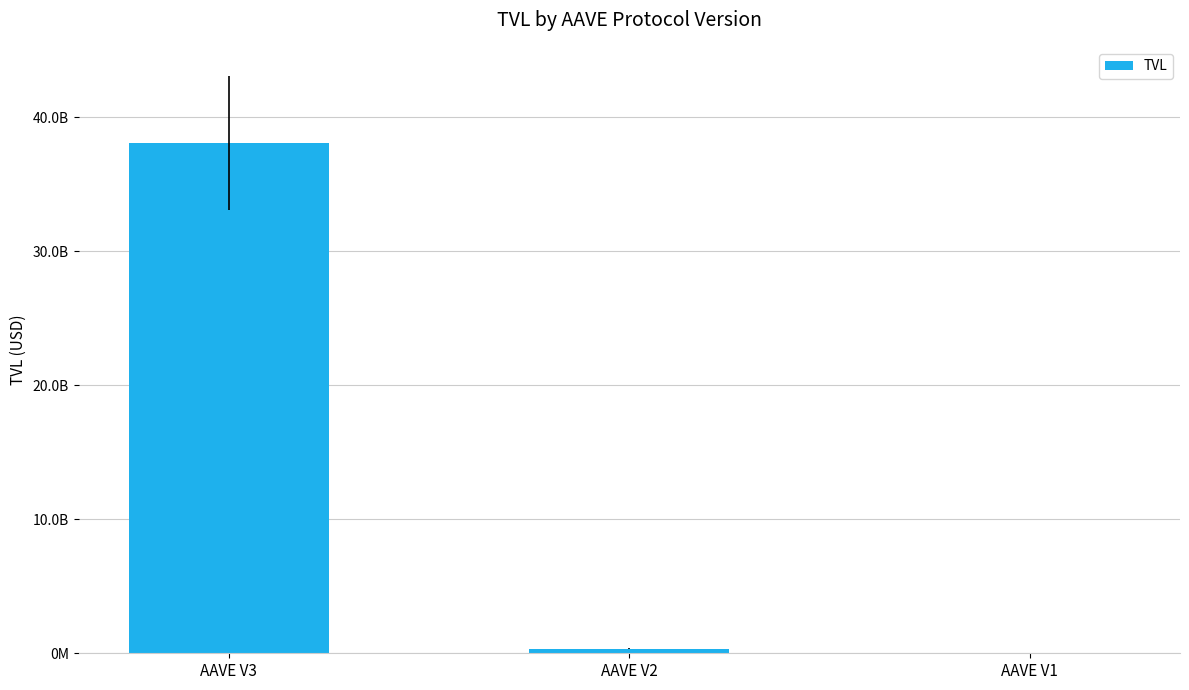

What is the change in value from AAVE V2 to AAVE V1?

-337800166.2